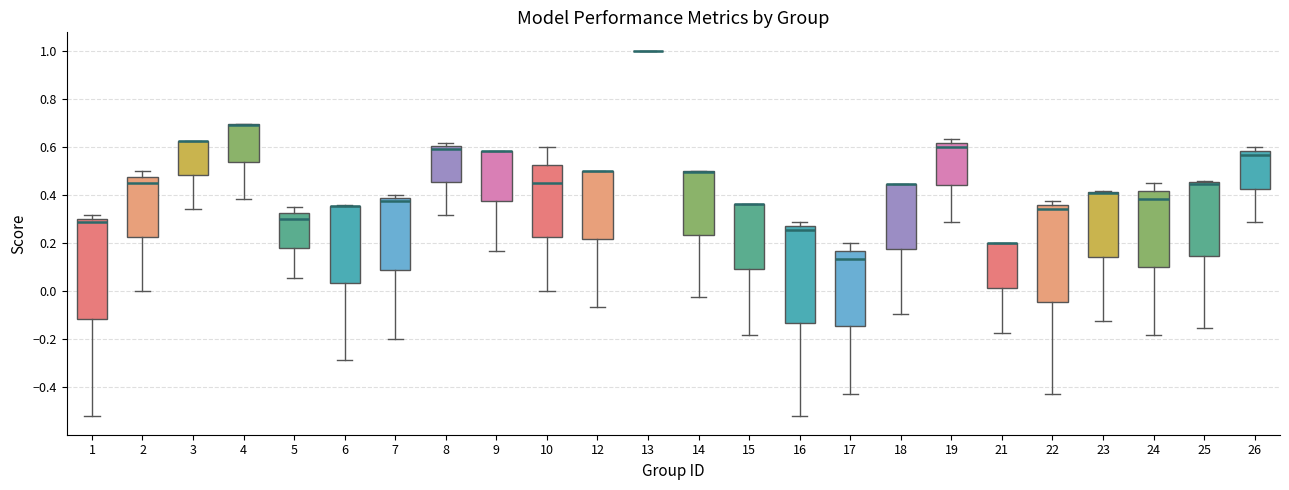

Where does the lower whisker of the box at x = 26 end on the y-axis? The values are not printed on the chart, so give them approximately, as read against the axis.

0.28